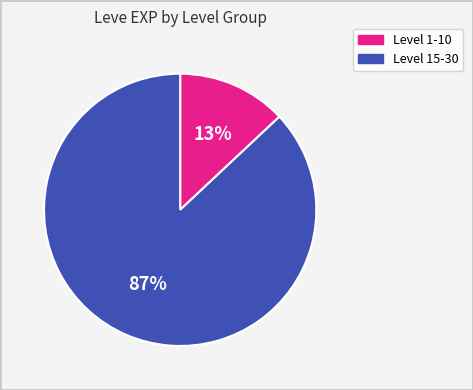

To the nearest percent, what is the difference between the largest and smallest slice percentages?

74%